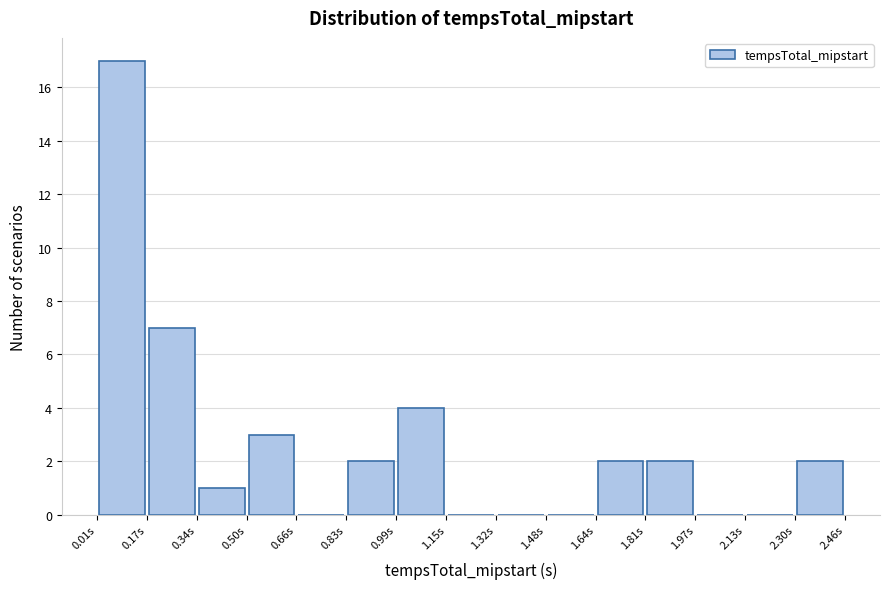

What is the height of the bar covering 1.64 to 1.80 on the x-axis? Neither the bar edges nor the heights are printed on the chart, so give them approximately, as read against the axes.

2